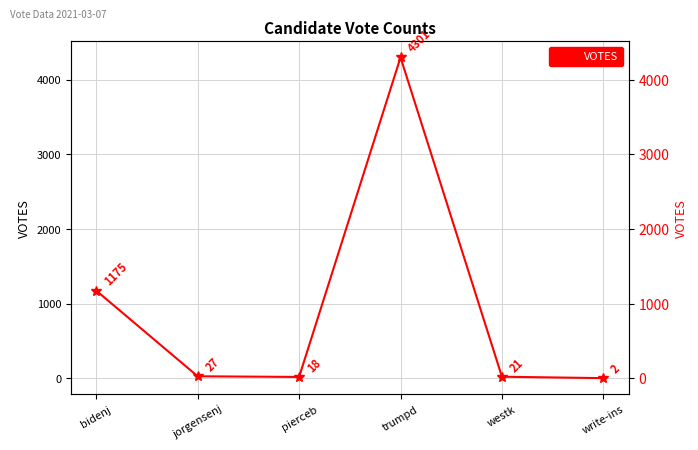

What is the sum of all values?

5544